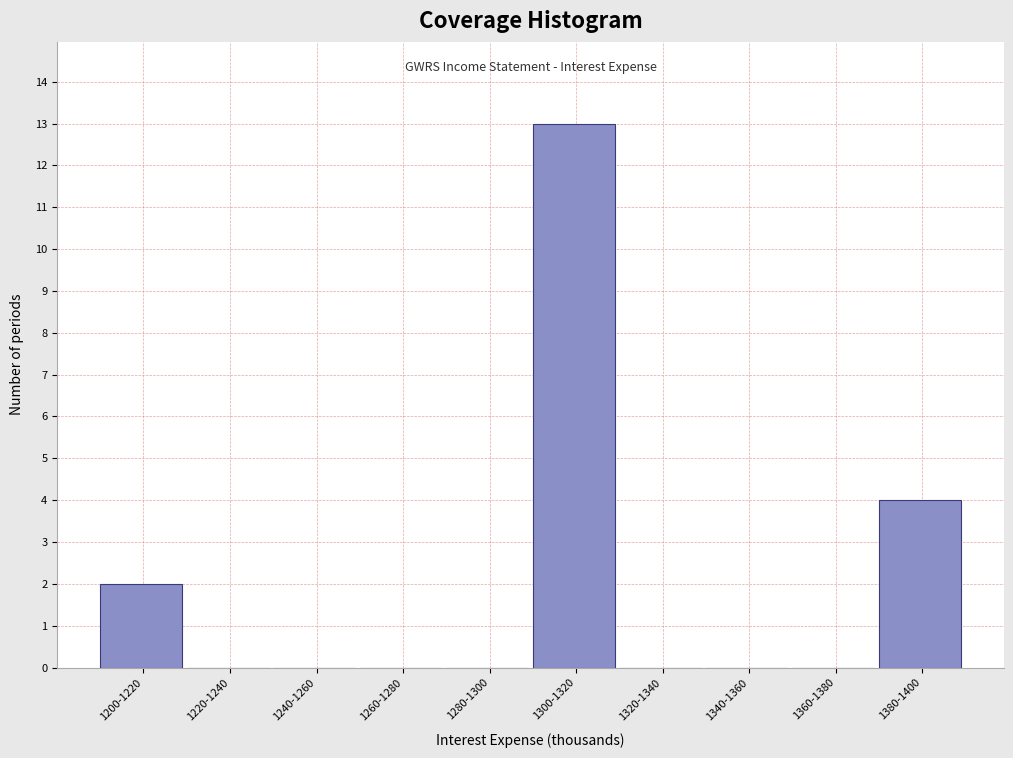

Reading left to right, what are all the values shown in this chart?

1200-1220=2	1220-1240=0	1240-1260=0	1260-1280=0	1280-1300=0	1300-1320=13	1320-1340=0	1340-1360=0	1360-1380=0	1380-1400=4